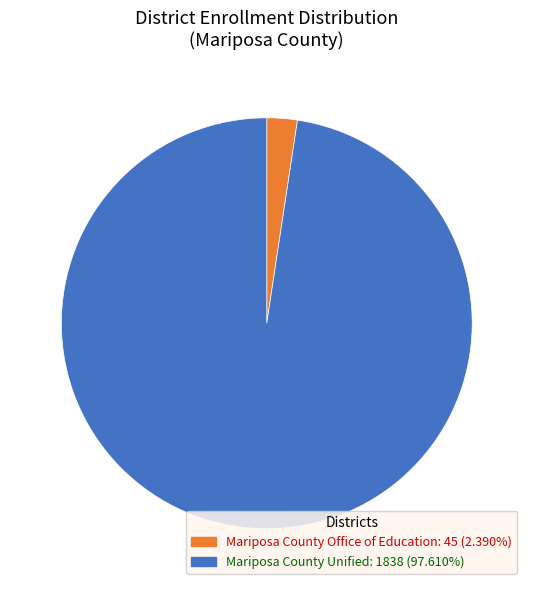

Is it true that Mariposa County Office of Education is 2% of the pie?

True